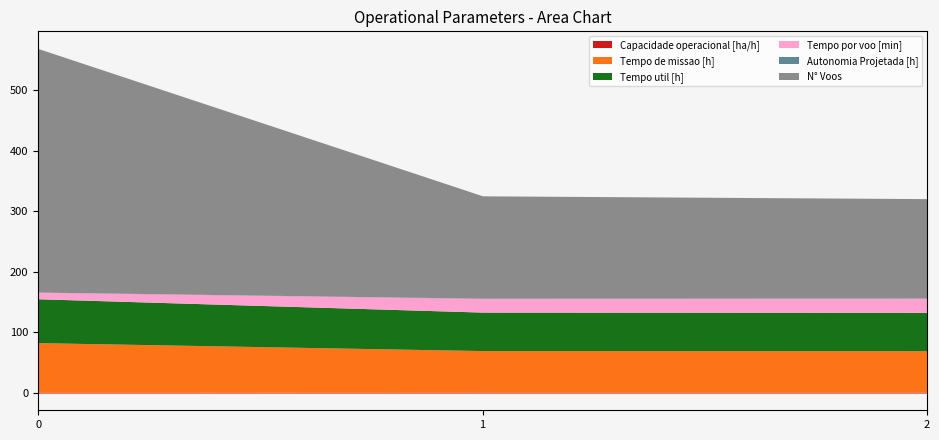

At how many categories does at least one series exceed 82?

3